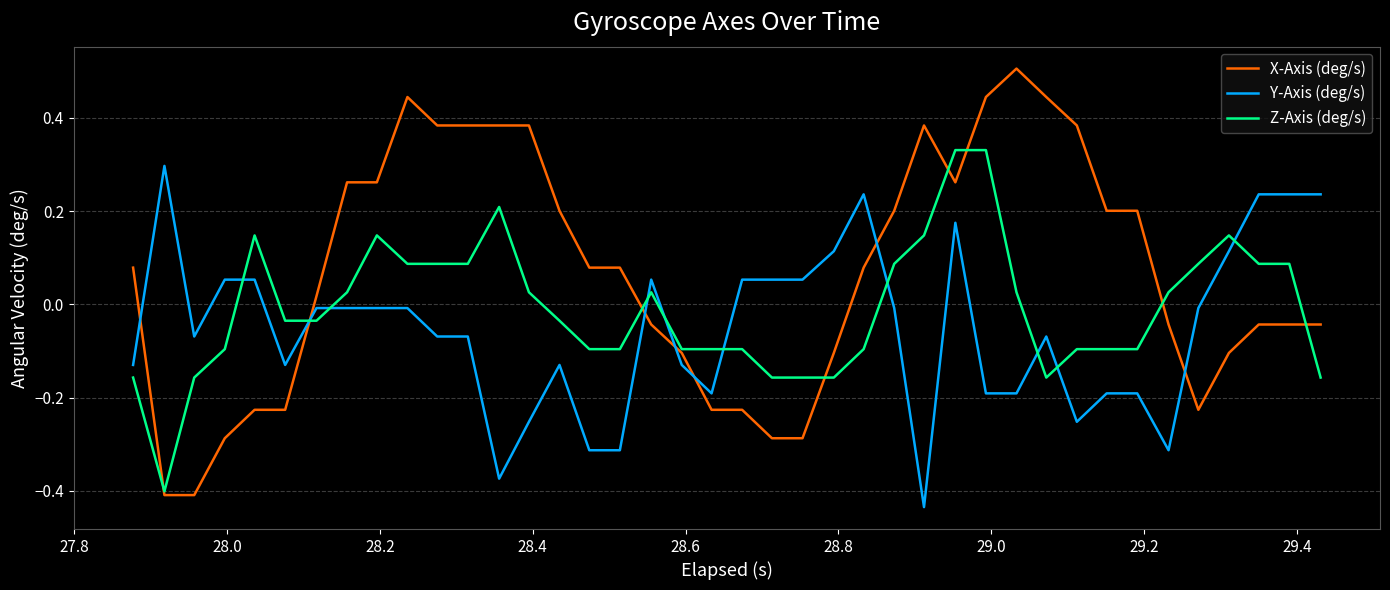

What is the maximum value for X-Axis (deg/s)?

0.5